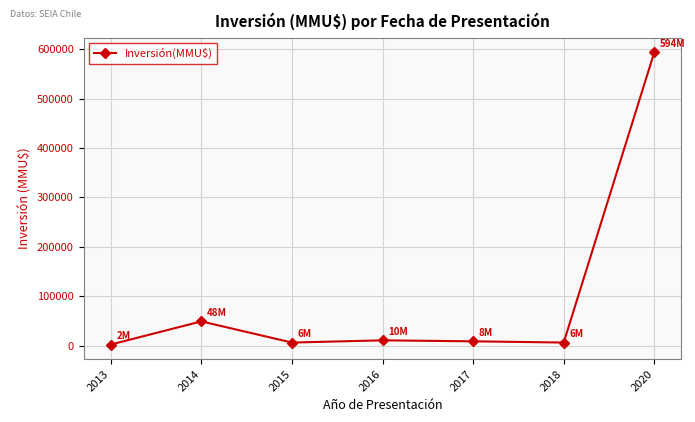

The value at 2020 is 953117. True or false?

False